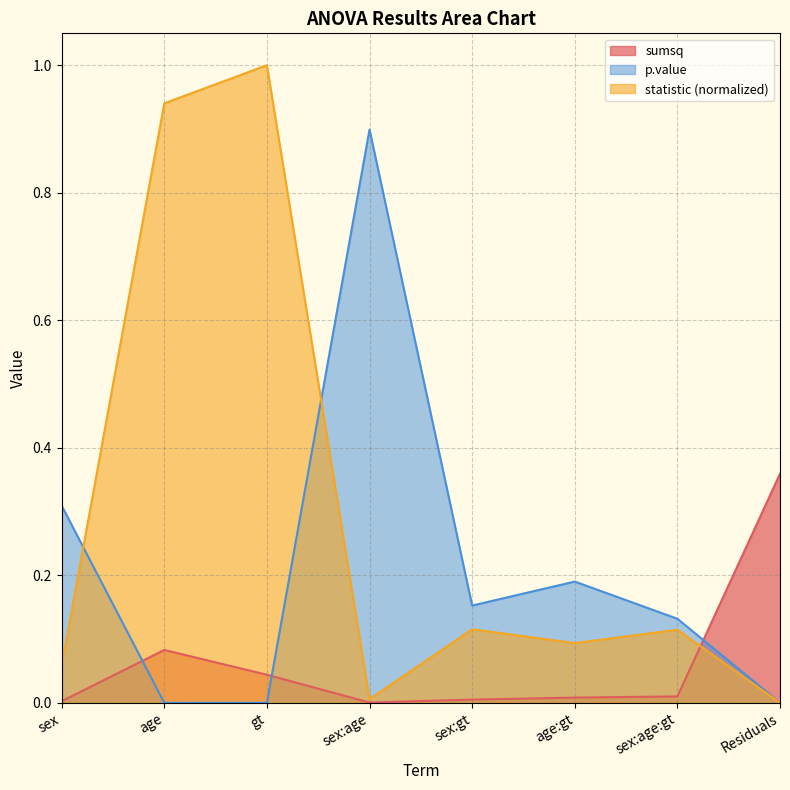

At how many categories does at least one series exceed 0?

8